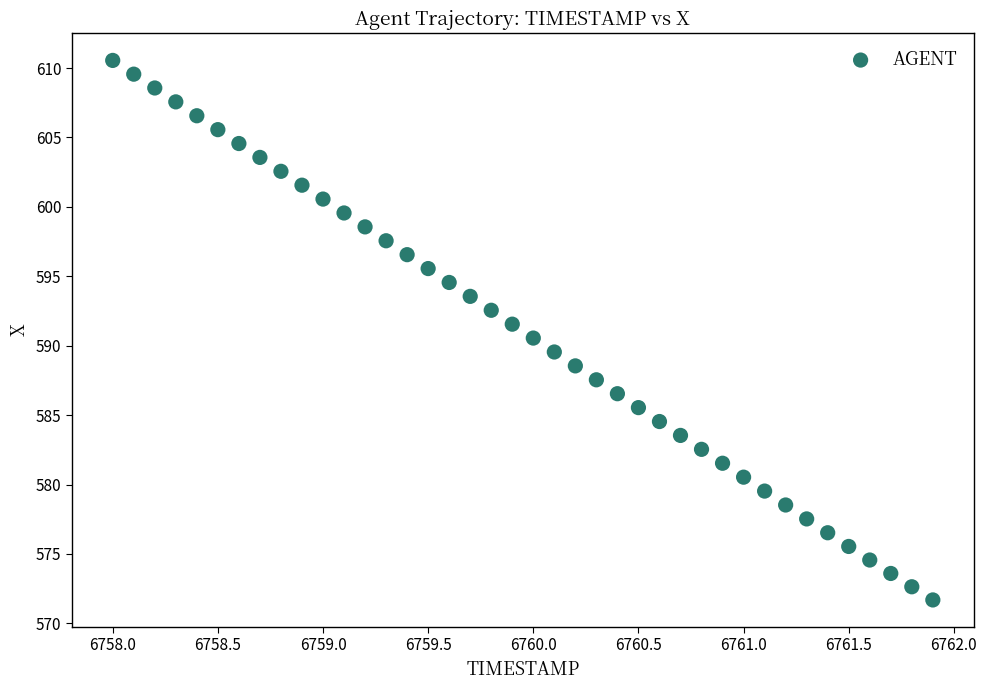

What is the range of Y values (max minus min)?

38.9